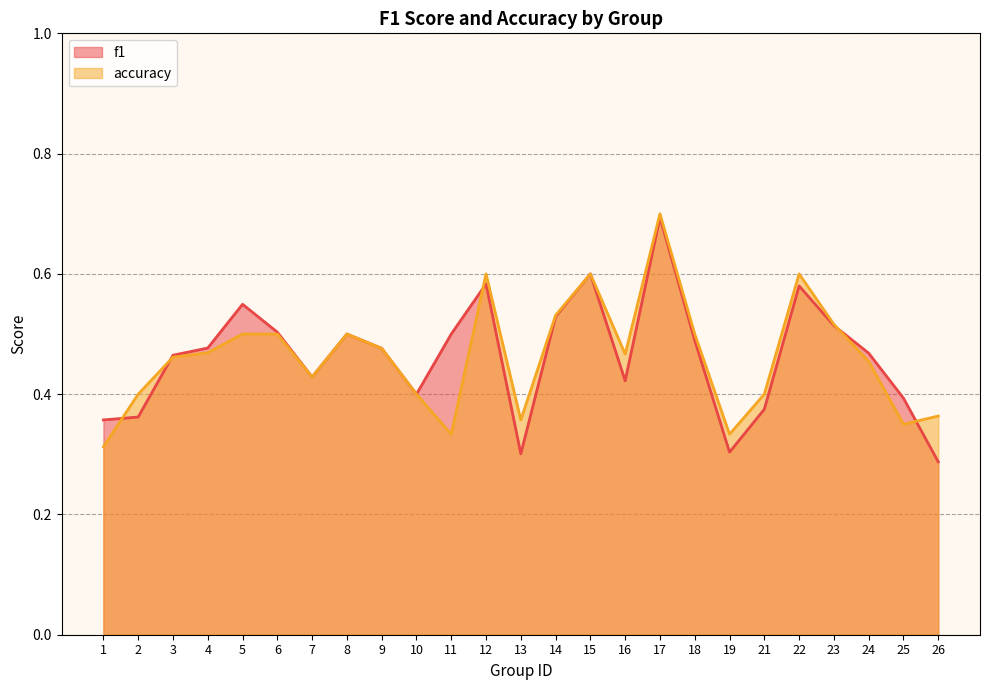

Count the number of categories in the chart.

25